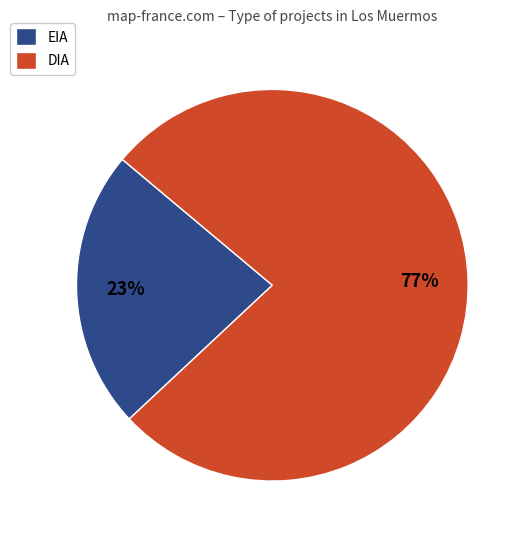

To the nearest percent, what is the combined percentage of DIA and EIA?

100%